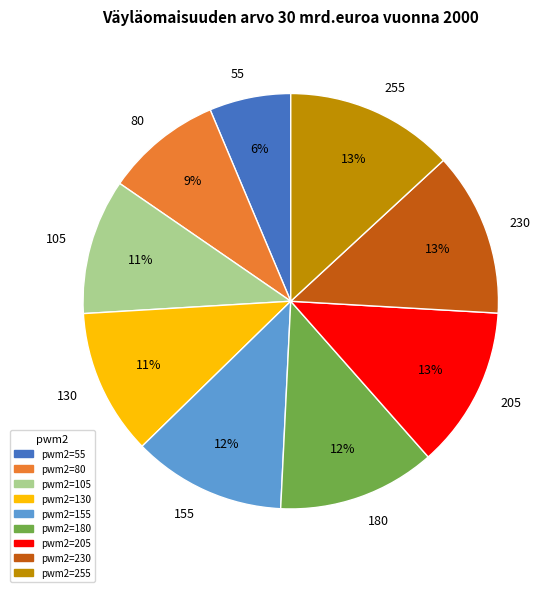

To the nearest percent, what is the average slice percentage?

11%